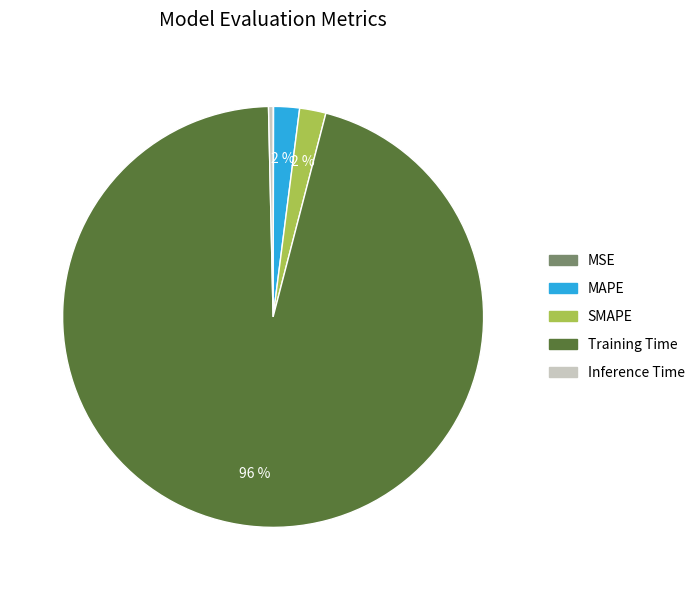

Is the sum of SMAPE and Inference Time greater than half?

No